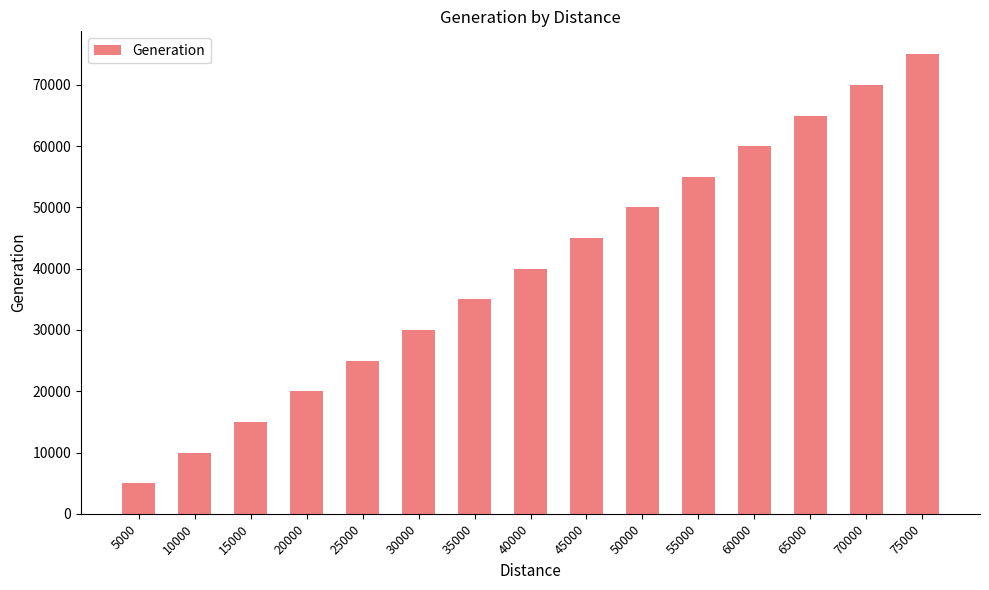

How many data points are less than 40000?

7